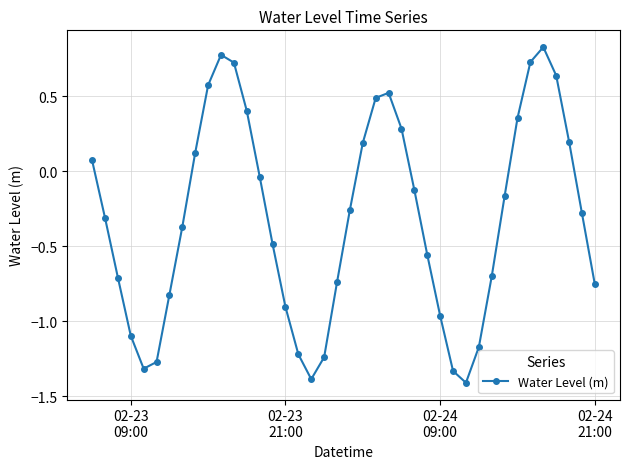

How many points are lower than both their immediate neighbors (excluding endpoints)?

3